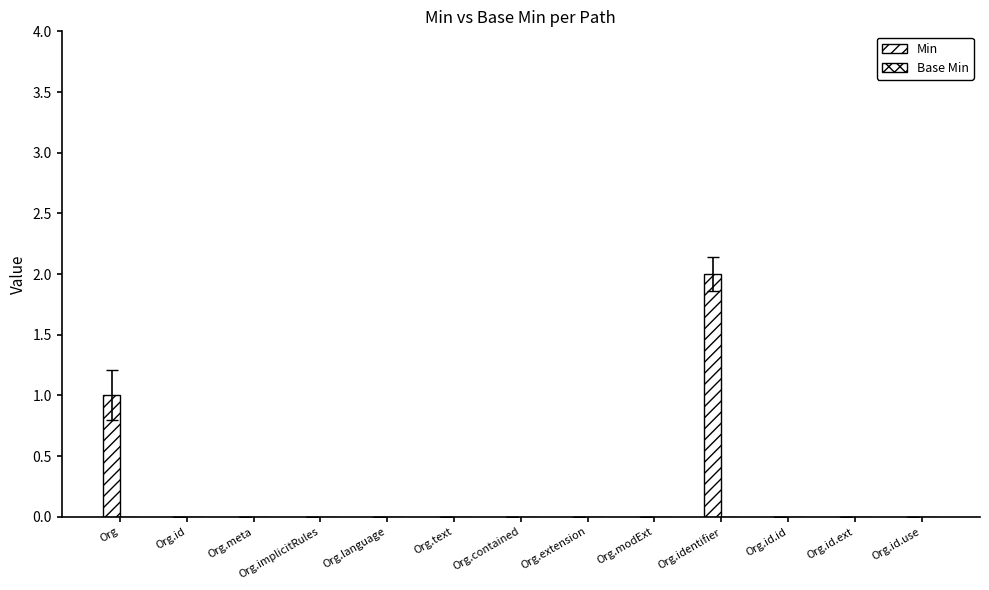

Reading left to right, list all the values displayed in this chart.

Min: 1	0	0	0	0	0	0	0	0	2	0	0	0
Base Min: 0	0	0	0	0	0	0	0	0	0	0	0	0